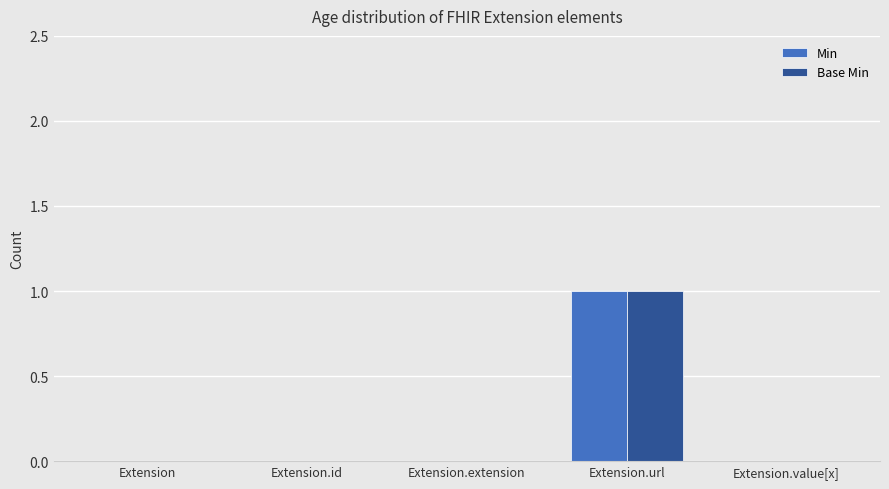

Reading right to left, list all the values displayed in this chart.

Min: 0	1	0	0	0
Base Min: 0	1	0	0	0